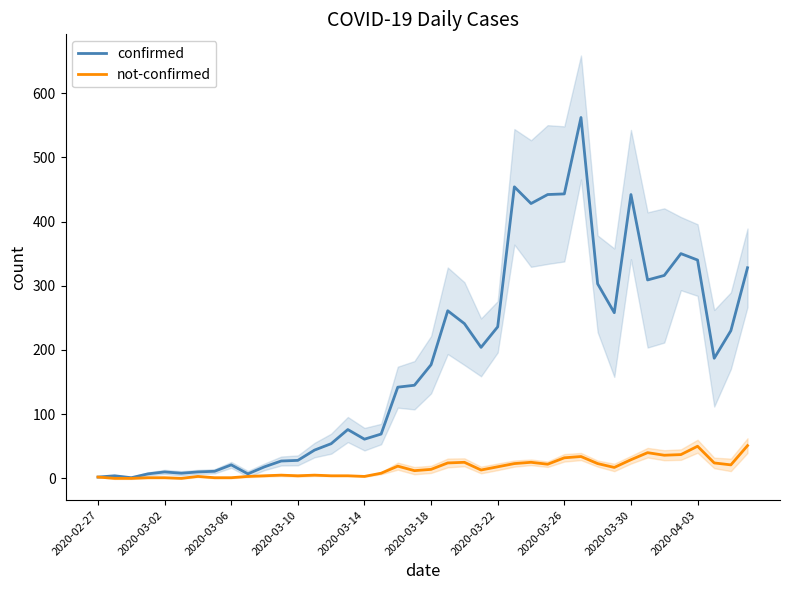

Which label corresponds to the smallest value in the chart?

2020-03-02